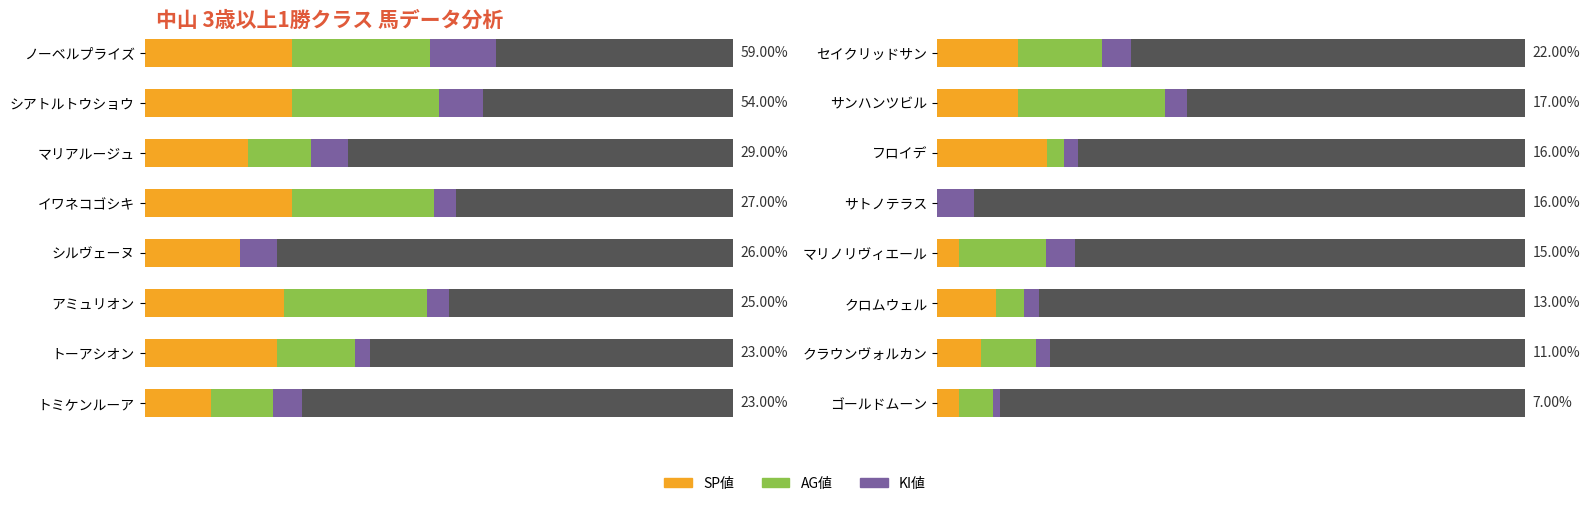

Where is KI値 nearest to the value 15?

サンハンツビル